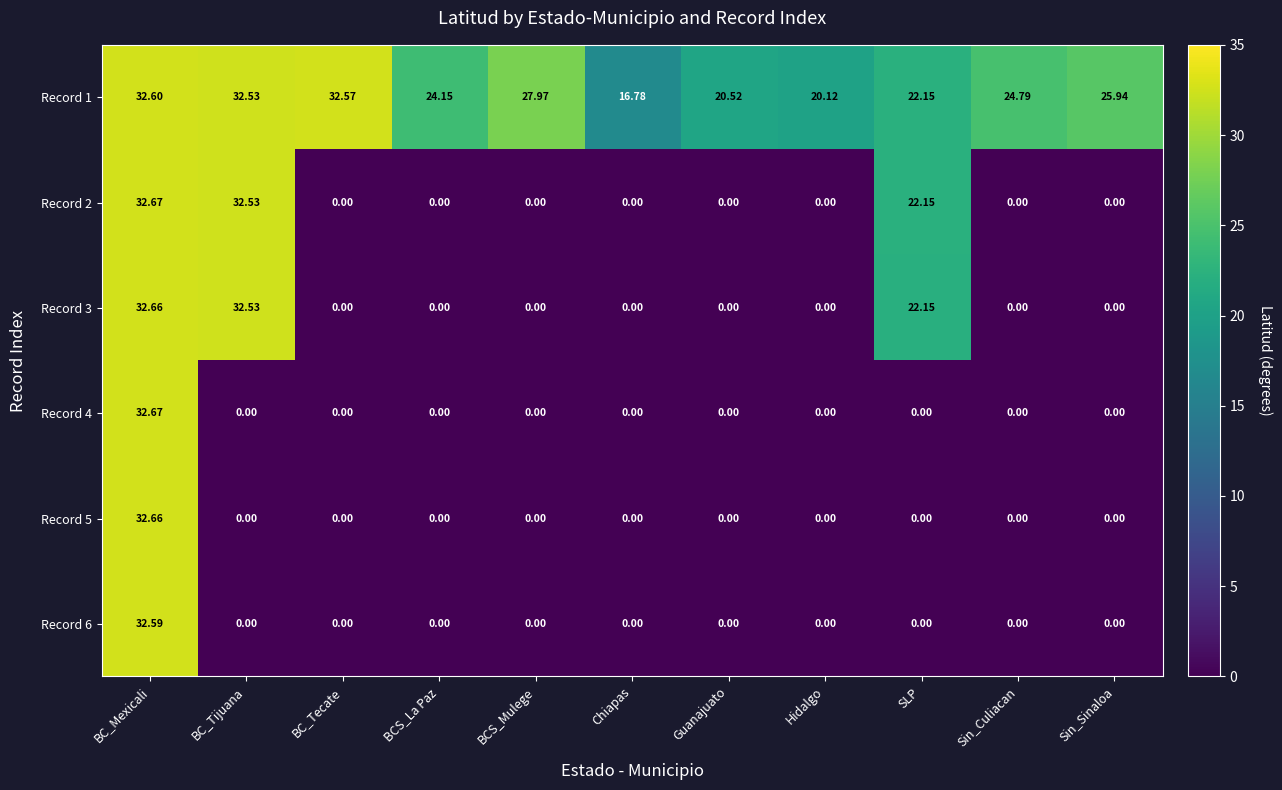

At which label is Record 2 closest to 16?

SLP